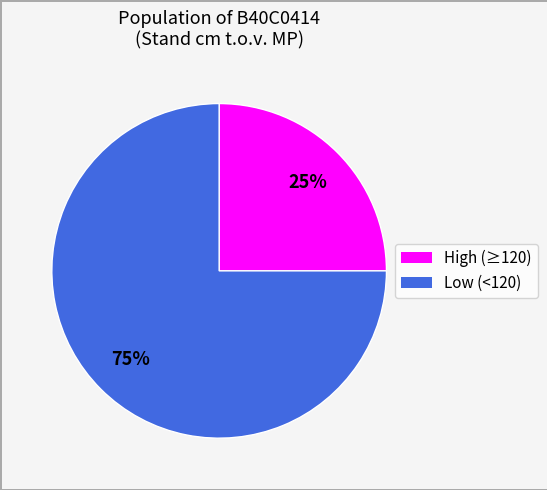

Does any single category account for the majority?

Yes